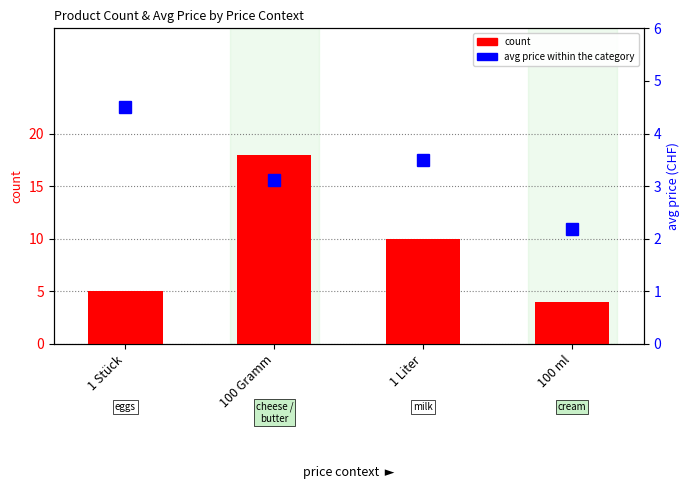

Between 100 Gramm and 1 Liter, which is larger?

100 Gramm